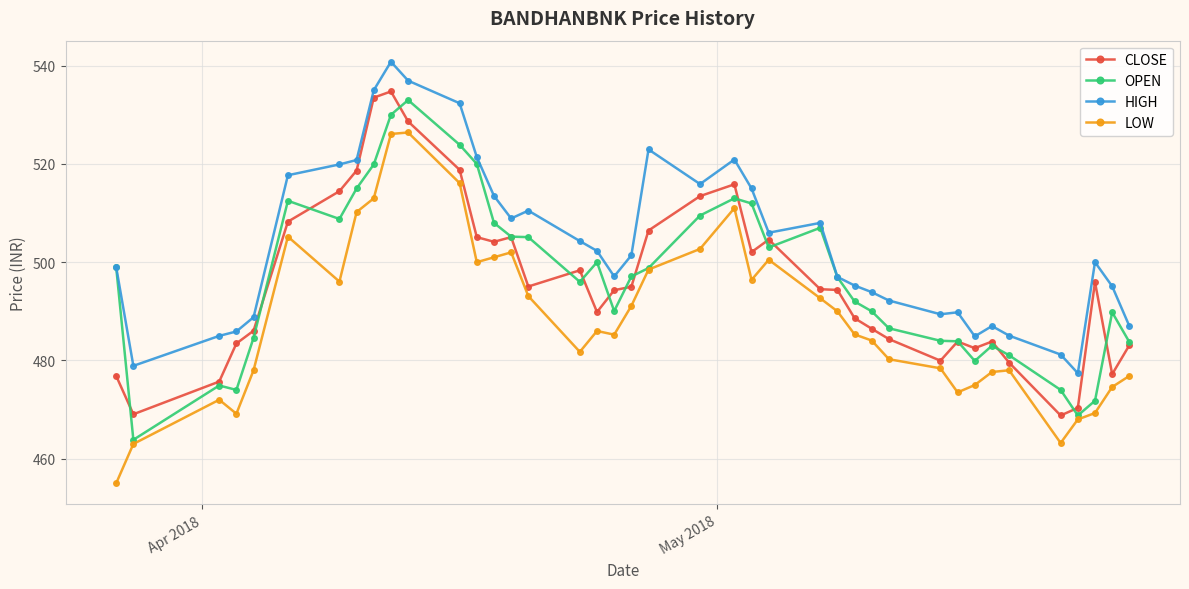

True or false: HIGH and LOW intersect in this chart.

False